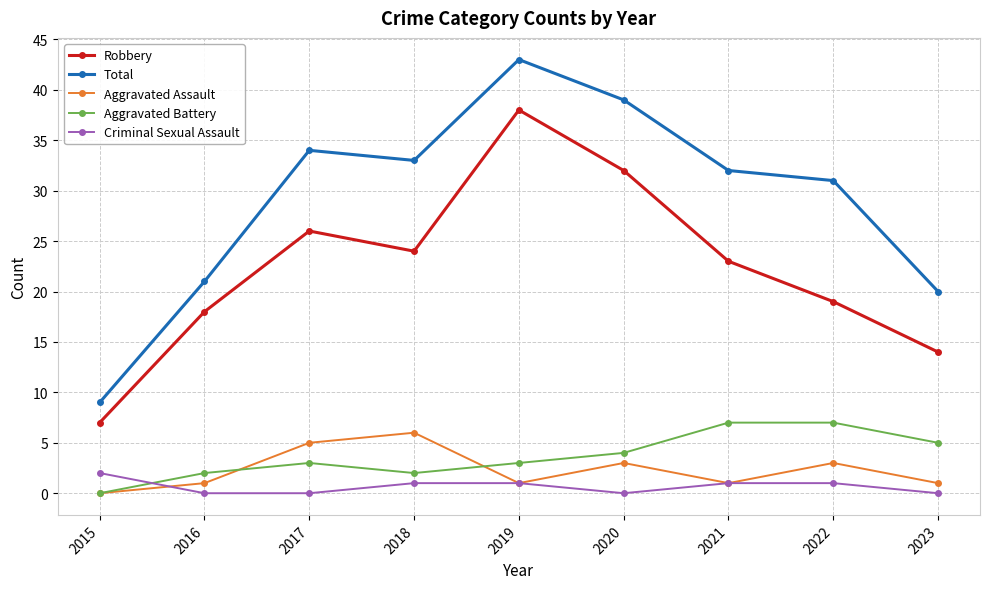

Reading right to left, transcribe all the data shown in this chart.

Robbery: 2023=14	2022=19	2021=23	2020=32	2019=38	2018=24	2017=26	2016=18	2015=7
Total: 2023=20	2022=31	2021=32	2020=39	2019=43	2018=33	2017=34	2016=21	2015=9
Aggravated Assault: 2023=1	2022=3	2021=1	2020=3	2019=1	2018=6	2017=5	2016=1	2015=0
Aggravated Battery: 2023=5	2022=7	2021=7	2020=4	2019=3	2018=2	2017=3	2016=2	2015=0
Criminal Sexual Assault: 2023=0	2022=1	2021=1	2020=0	2019=1	2018=1	2017=0	2016=0	2015=2